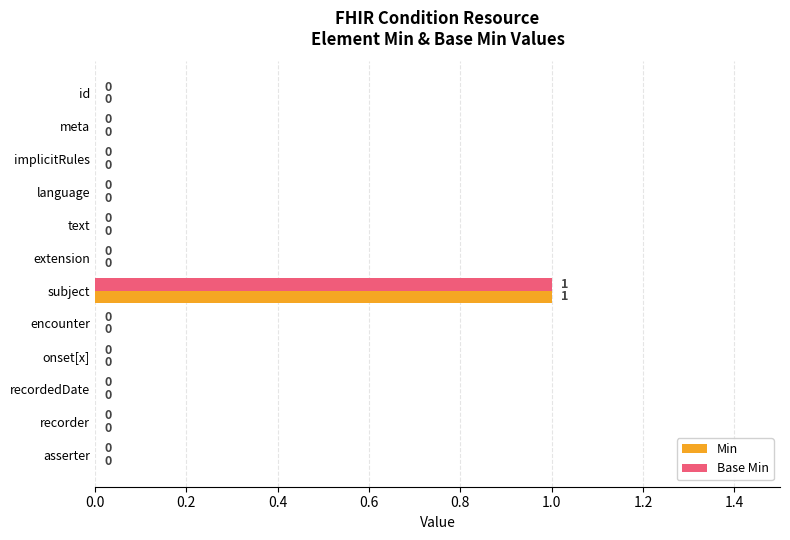

Is it true that Min equals 0 at recordedDate?

True